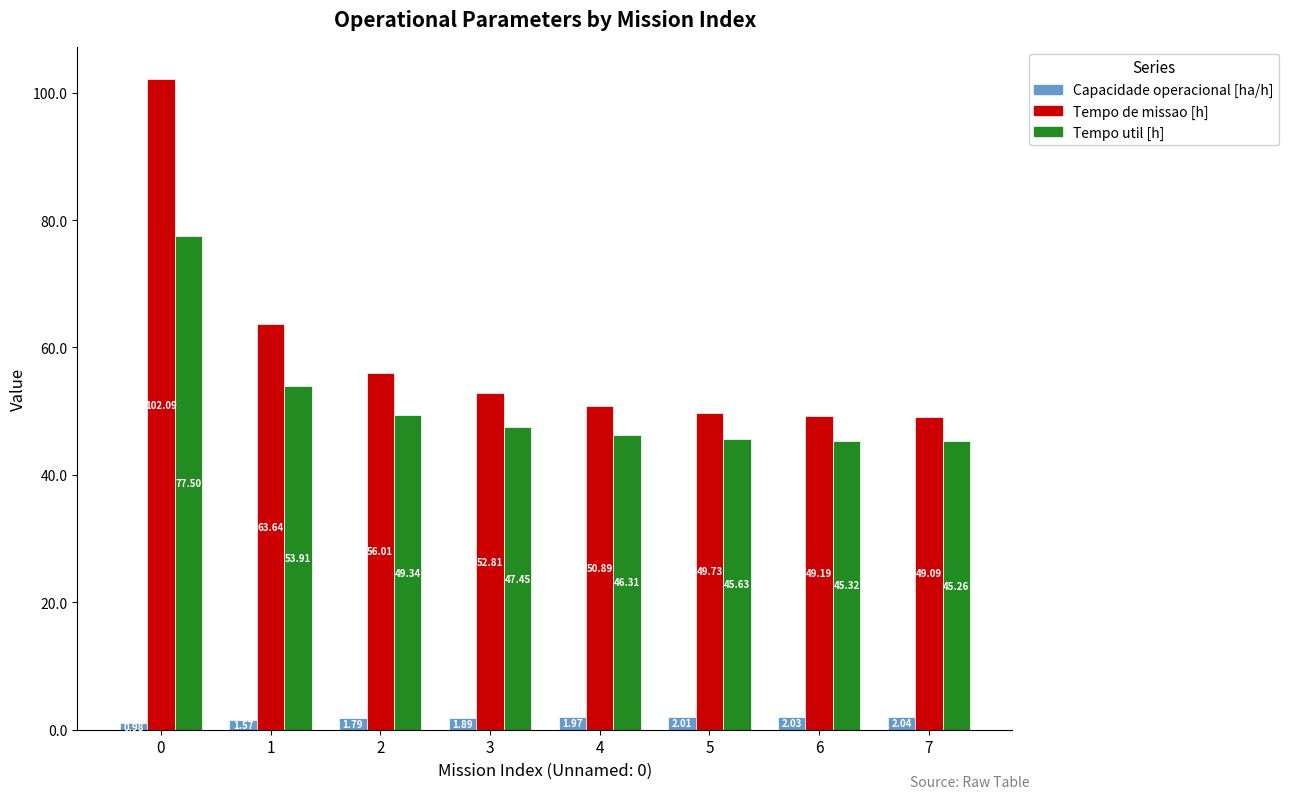

At which label does Capacidade operacional [ha/h] first exceed 1?

1